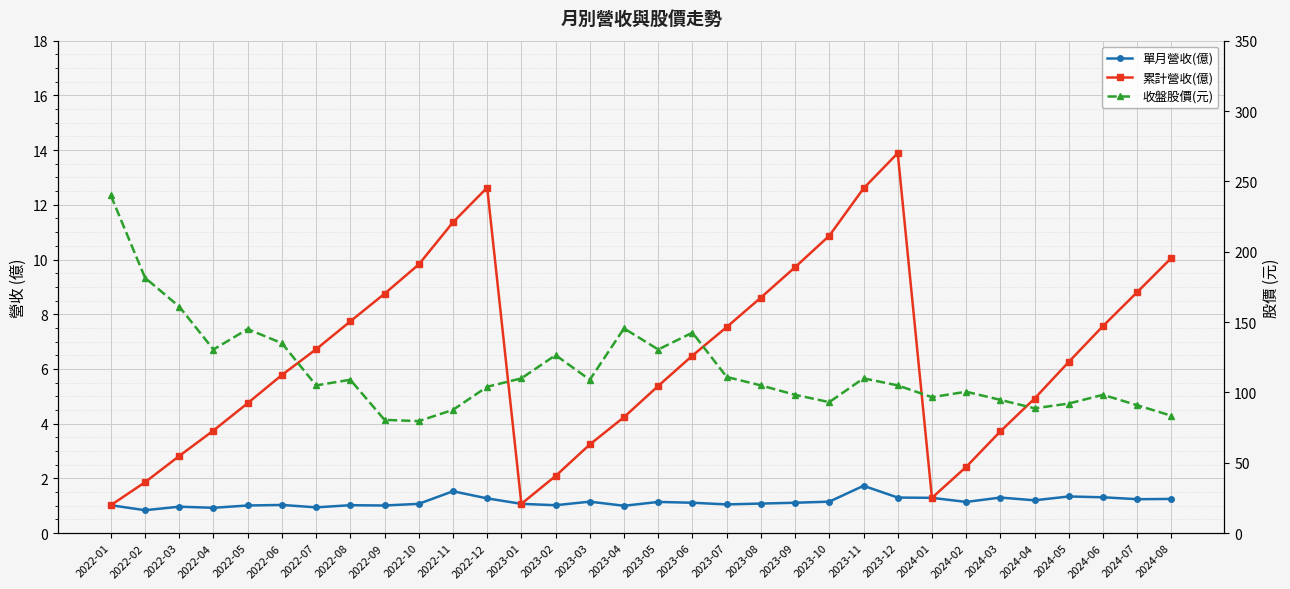

What value does the 累計營收(億) series have at 2022-11?

11.4